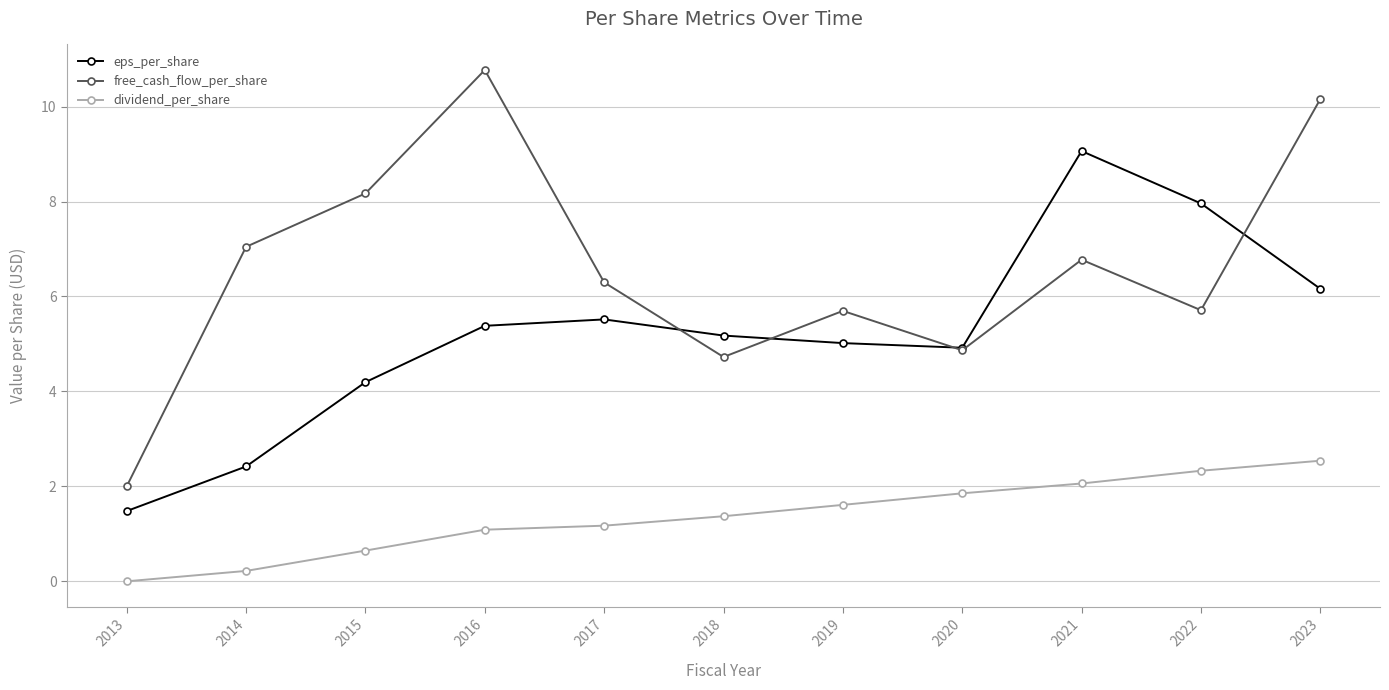

The value of free_cash_flow_per_share at 2022 is 2.3. True or false?

False